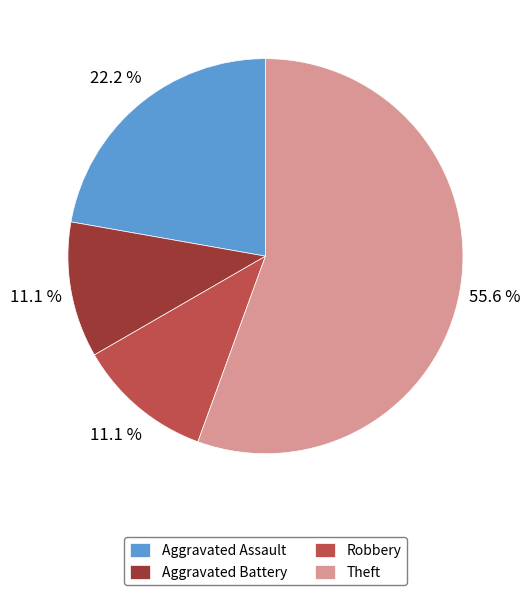

The Robbery slice represents 1% of the pie. True or false?

False